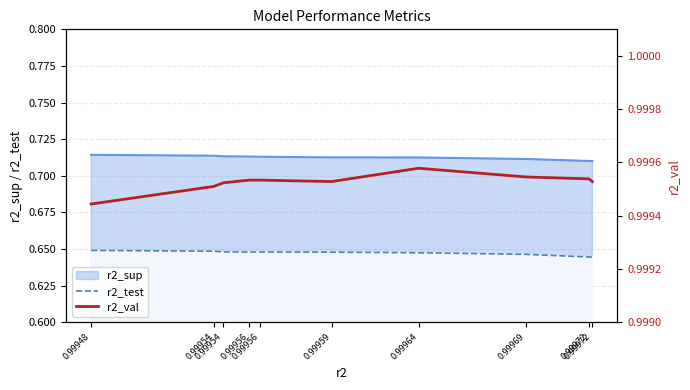

How many r2_test values are between 0 and 1?

10